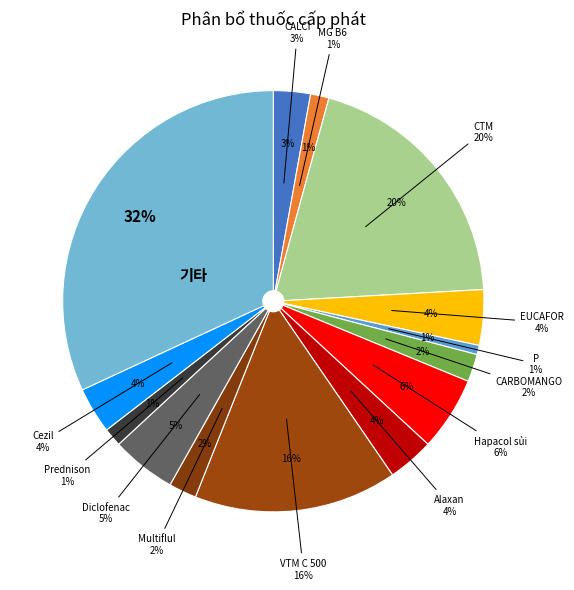

What is the smallest slice in the pie chart?

P